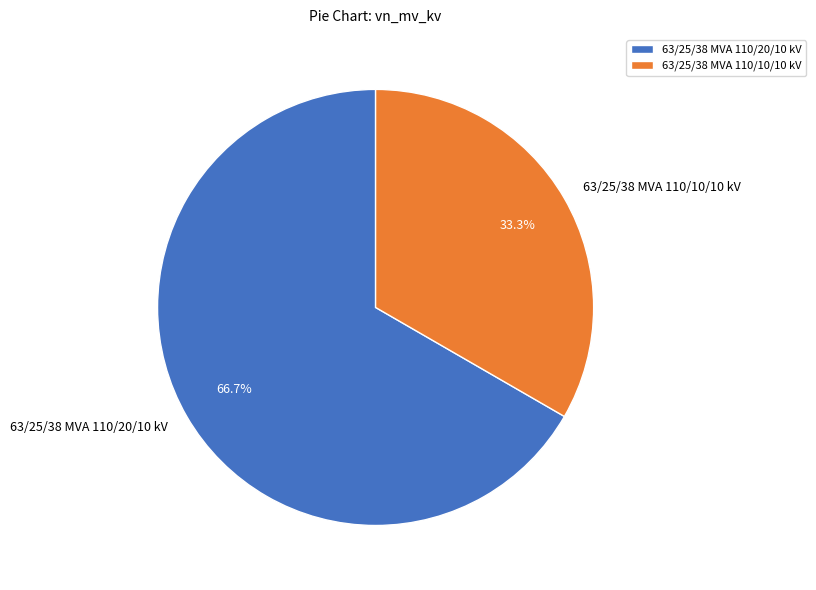

Which slice is the largest?

63/25/38 MVA 110/20/10 kV